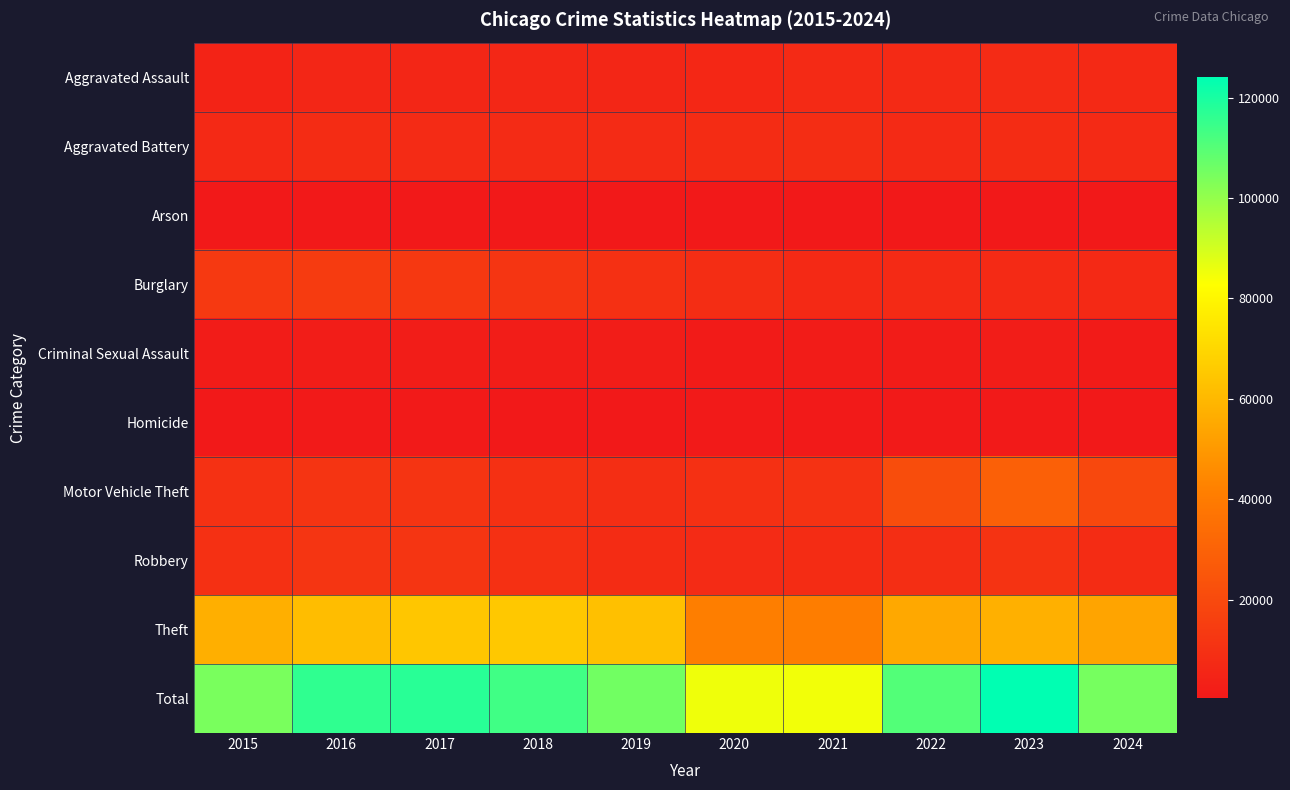

What is the difference between the highest and lowest values at 2024?

104319